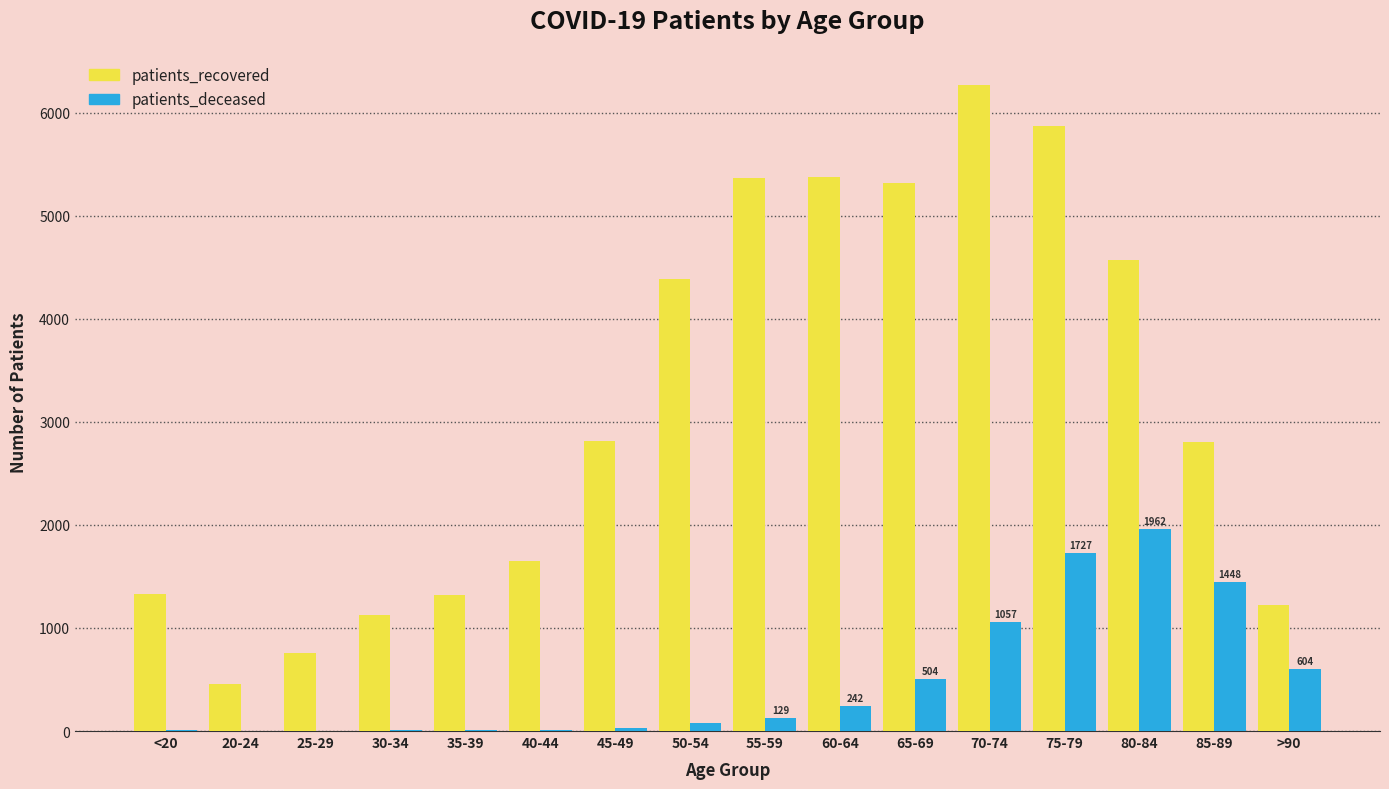

Which series changed the most between 35-39 and 85-89?

patients_recovered